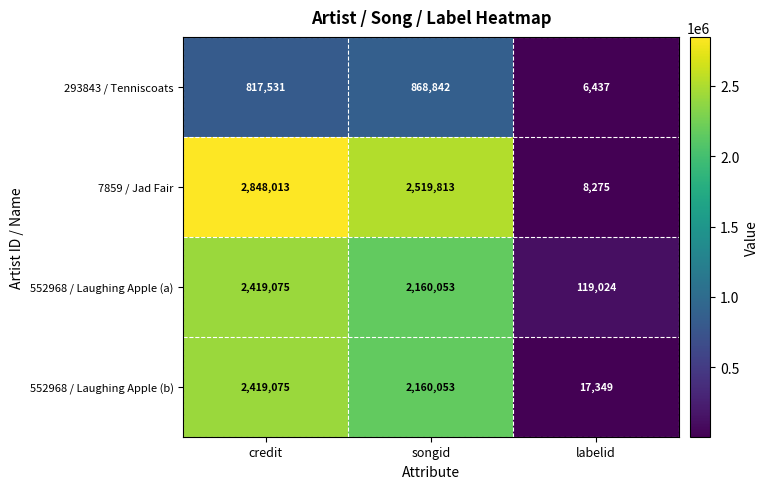

What value does the 552968 / Laughing Apple (a) series have at labelid, to the nearest 100?

119000